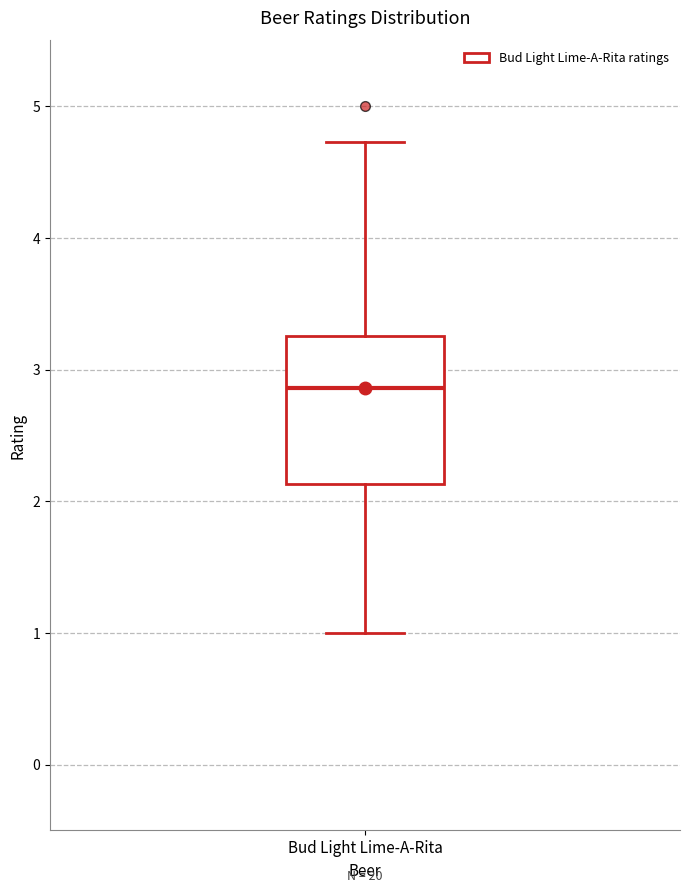

Where is the lower edge of the box for Bud Light Lime-A-Rita on the y-axis? The values are not printed on the chart, so give them approximately, as read against the axis.

2.1